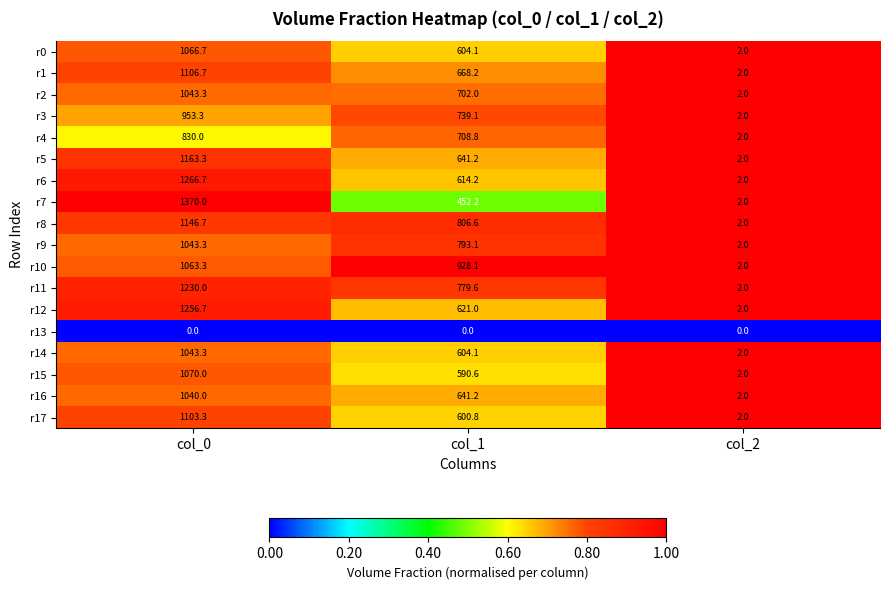

At which label does r9 reach its minimum?

col_2